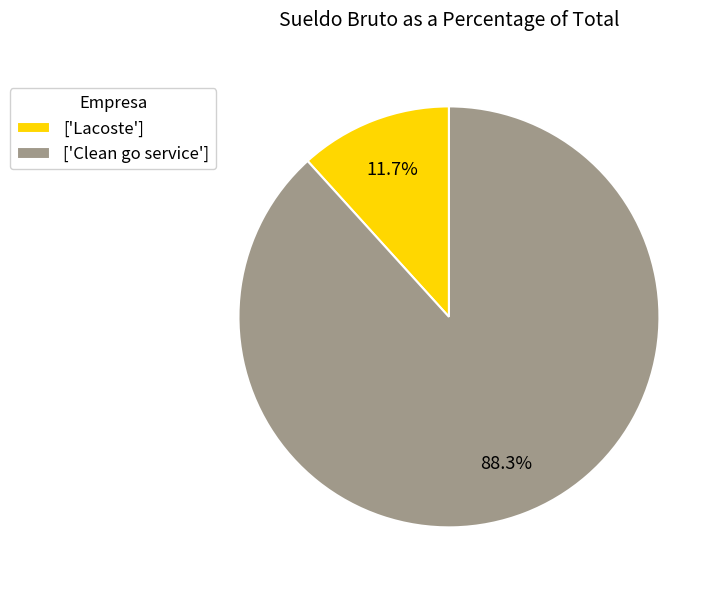

How many segments does this pie chart have?

2